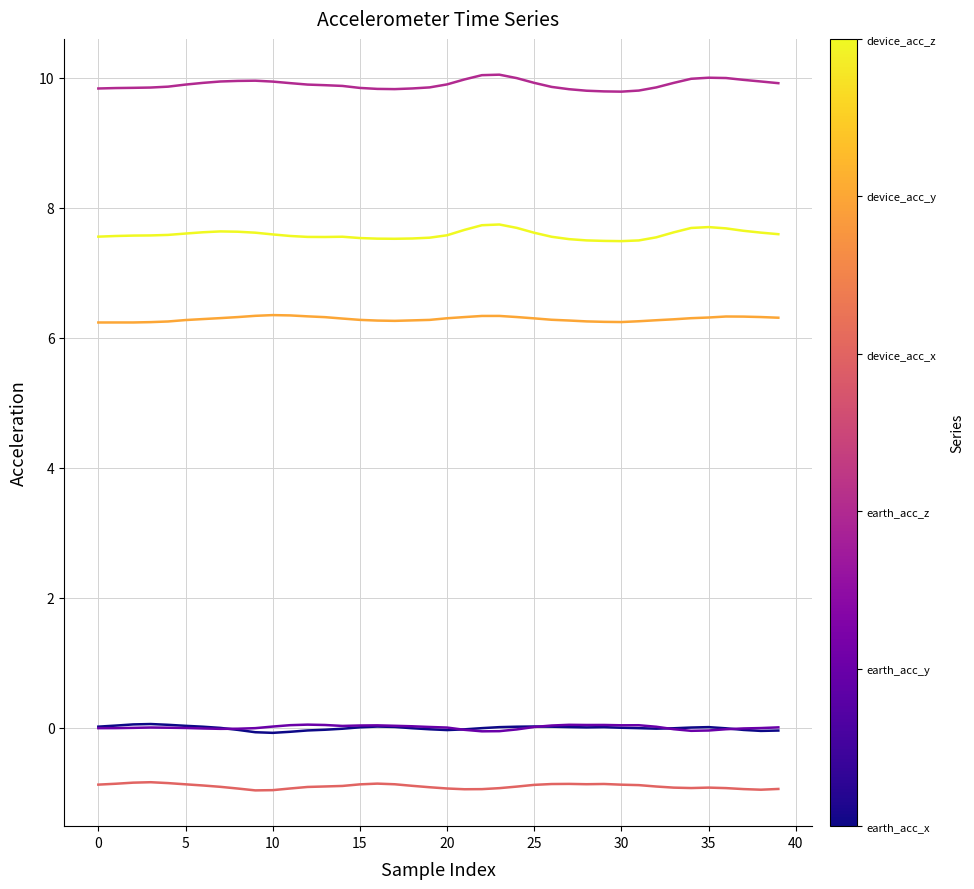

What is the greatest value displayed?

10.0